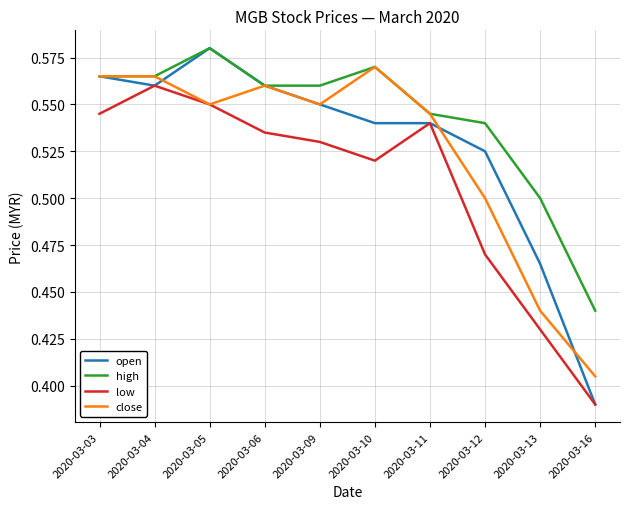

True or false: high and low intersect in this chart.

False